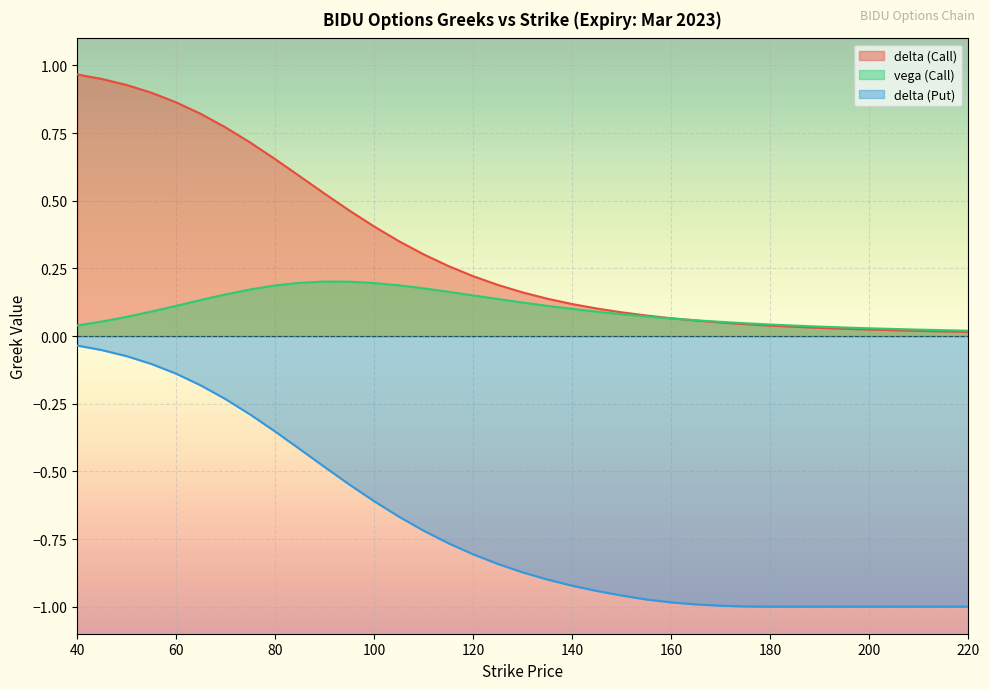

How many categories are shown in the chart?

35